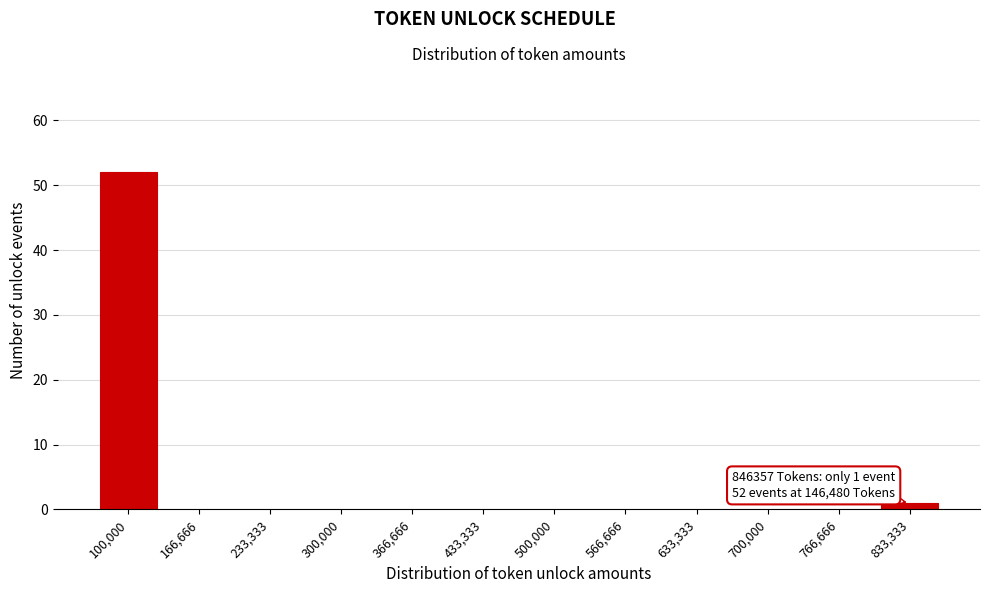

Reading left to right, transcribe all the data shown in this chart.

100,000=52	166,666=0	233,333=0	300,000=0	366,666=0	433,333=0	500,000=0	566,666=0	633,333=0	700,000=0	766,666=0	833,333=1